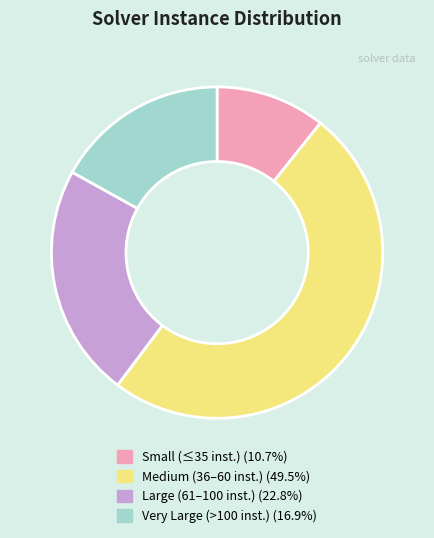

Is there any slice that represents more than half of the pie?

No